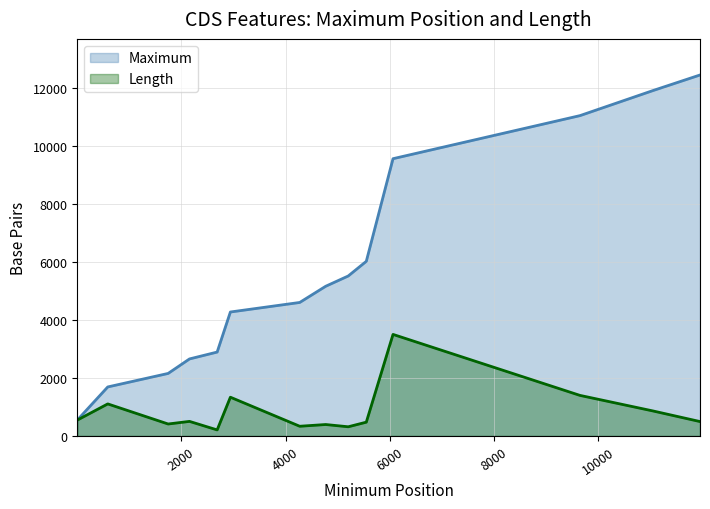

Count the number of data series in this chart.

2